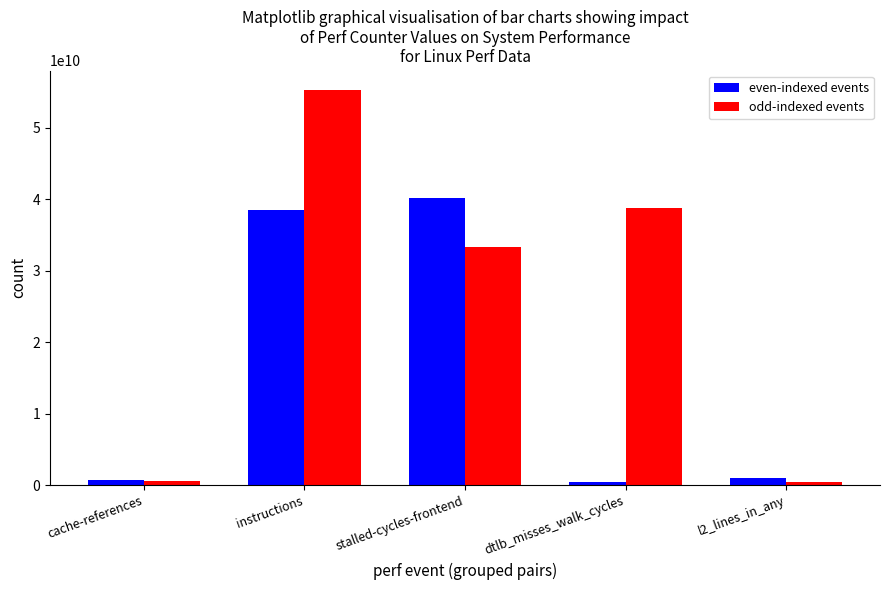

What is the maximum value for odd-indexed events?

55277721182